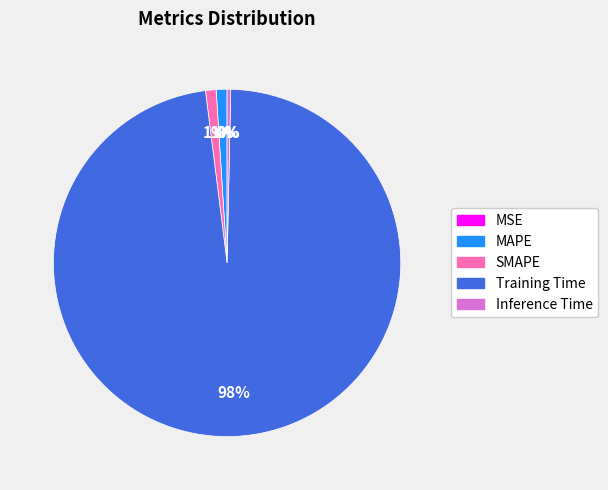

To the nearest percent, what is the difference between the largest and smallest slice percentages?

98%